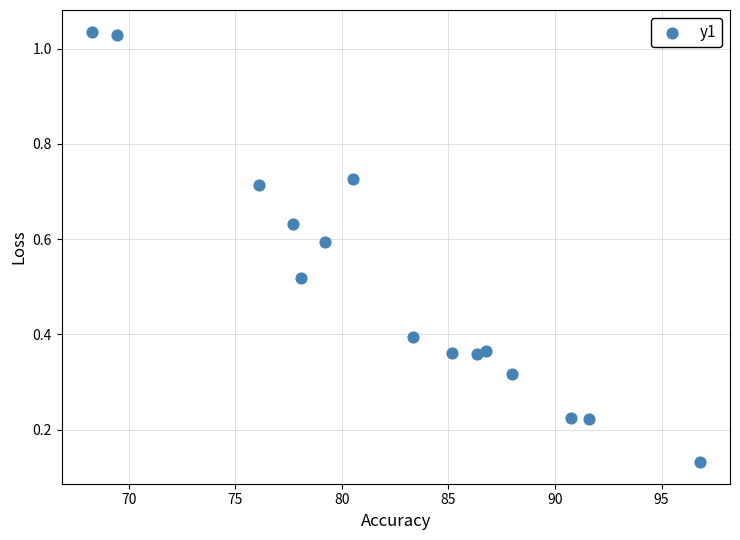

What is the range of X values (max minus min)?

28.5